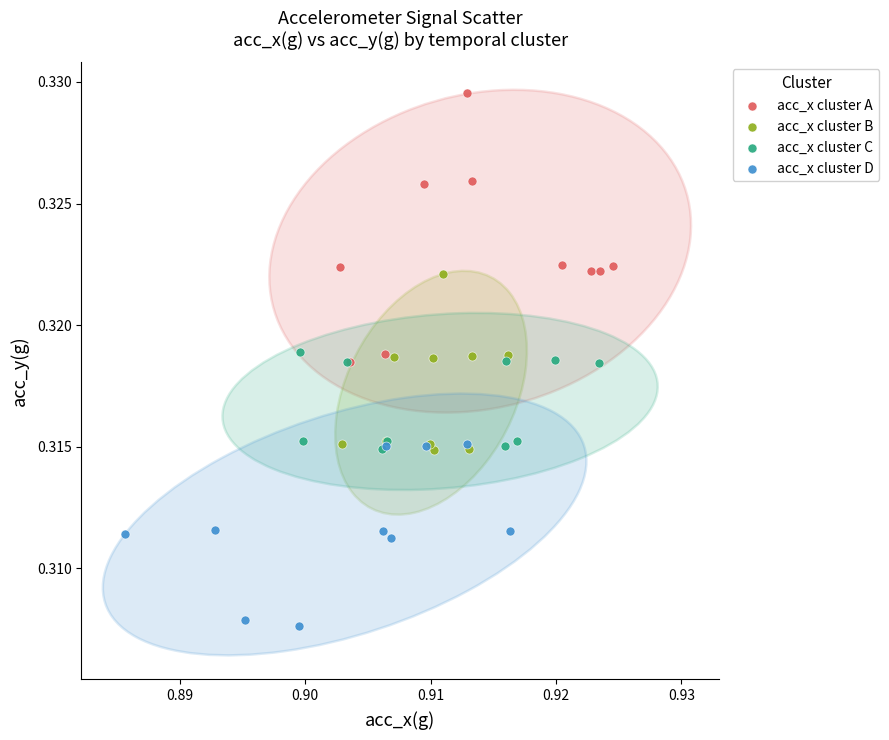

Which series has the widest spread of Y values?

acc_x cluster A